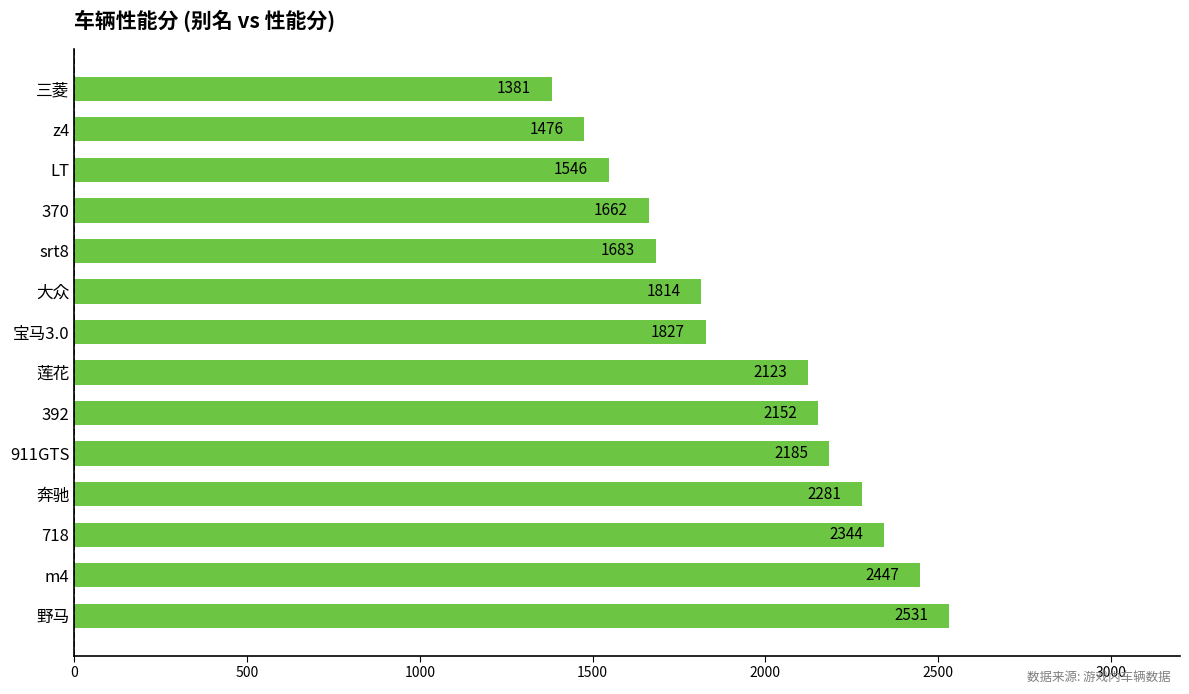

List the labels in order of value, largest first.

野马, m4, 718, 奔驰, 911GTS, 392, 莲花, 宝马3.0, 大众, srt8, 370, LT, z4, 三菱